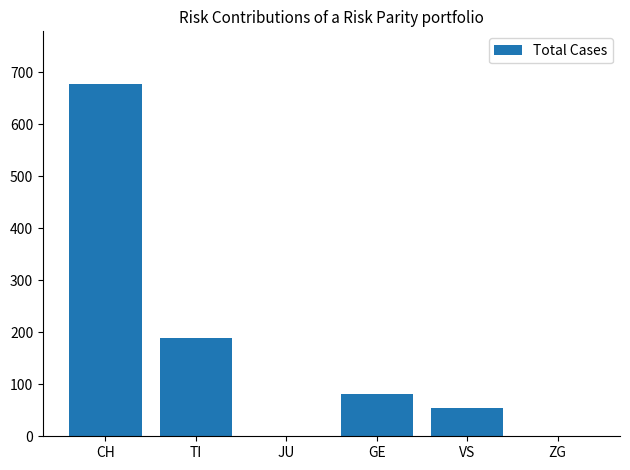

What is the sum of all values?

1003